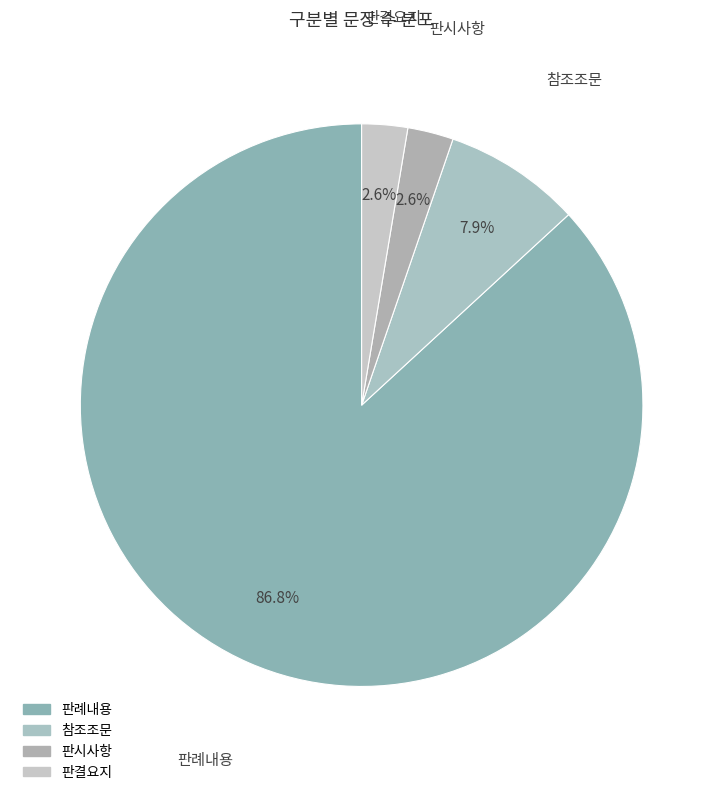

What is the smallest slice in the pie chart?

판시사항